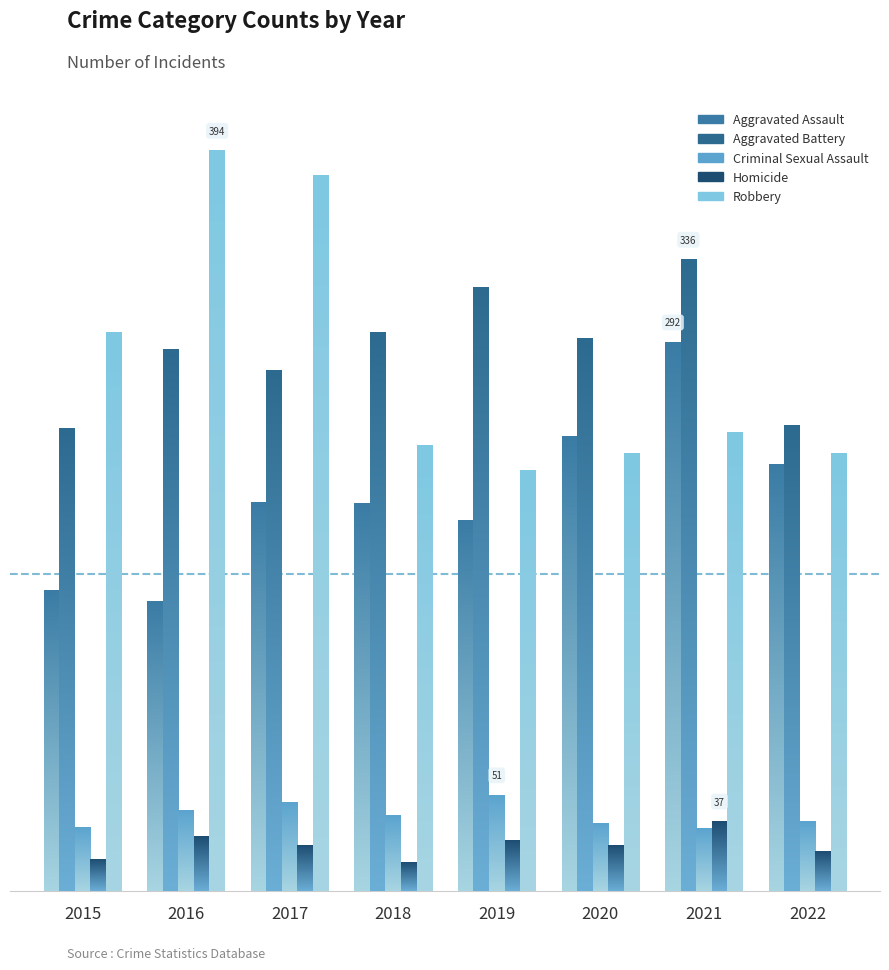

Count the number of data series in this chart.

5